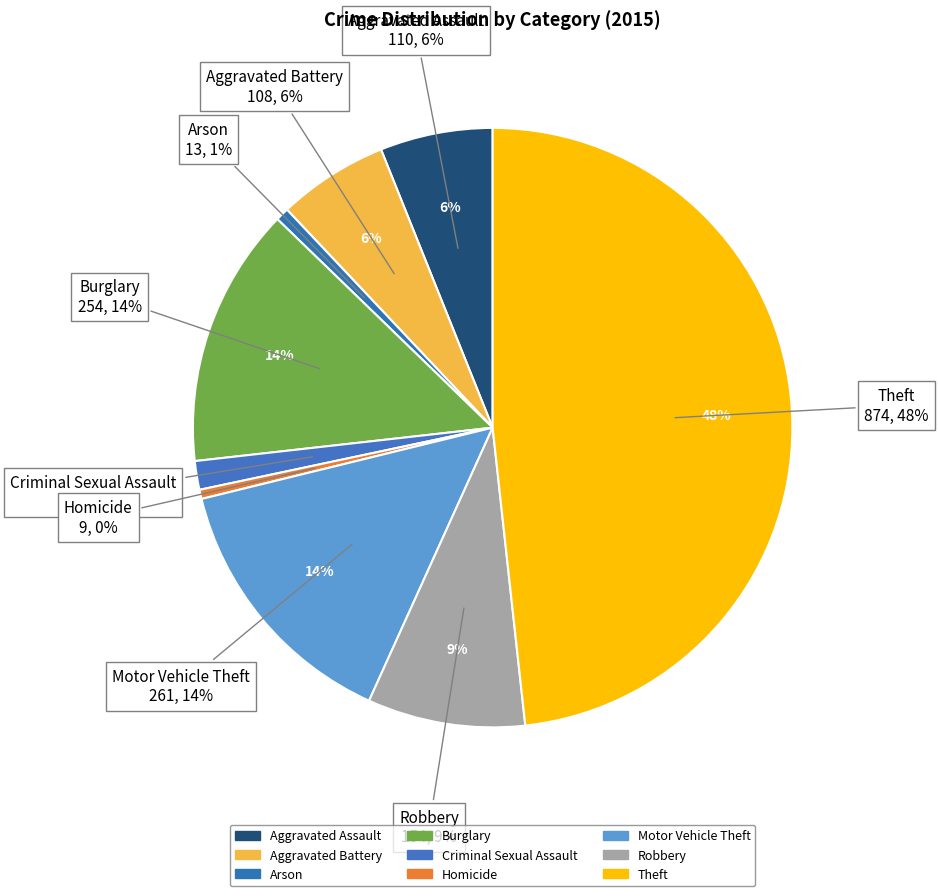

What is the change in value from Aggravated Assault to Criminal Sexual Assault?

-82